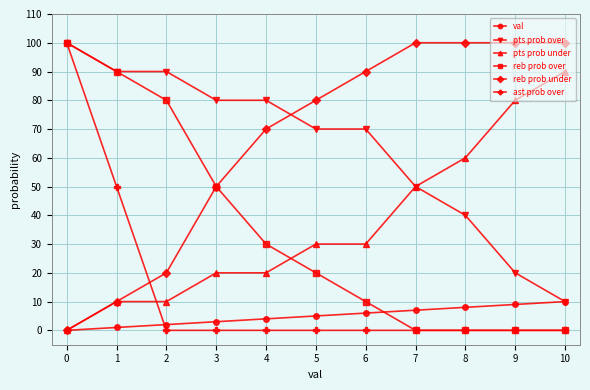

The reb prob under series shows 50 at 8. True or false?

False